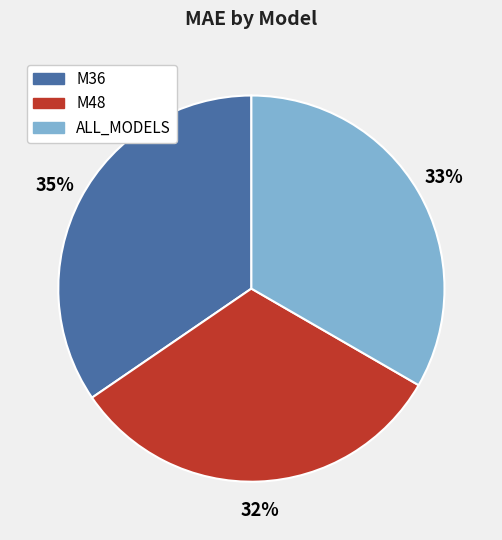

Does ALL_MODELS represent more than half of the total?

No